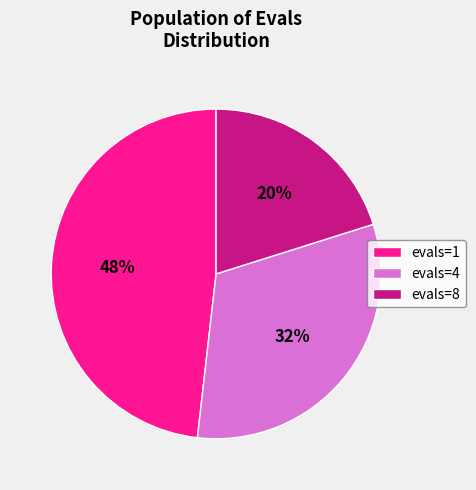

To the nearest percent, what is the average slice percentage?

33%